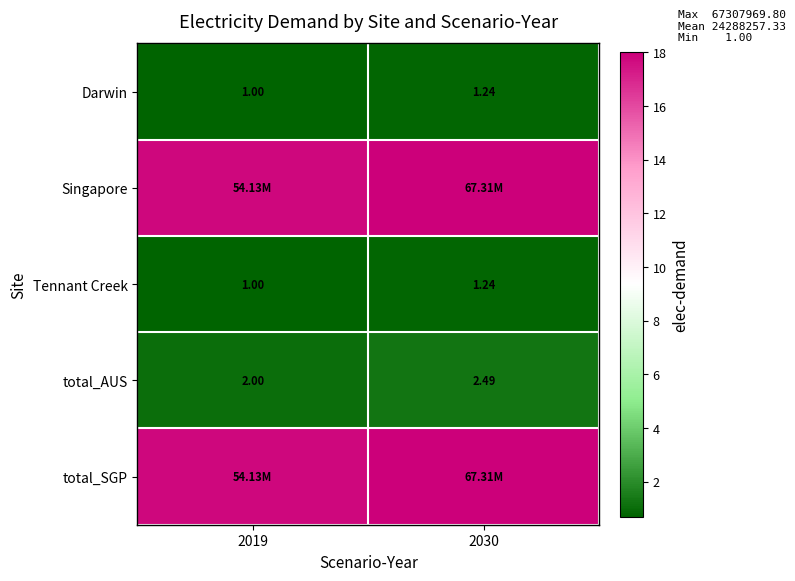

Is the value of Tennant Creek at 2019 greater than the value of total_AUS at 2030?

No